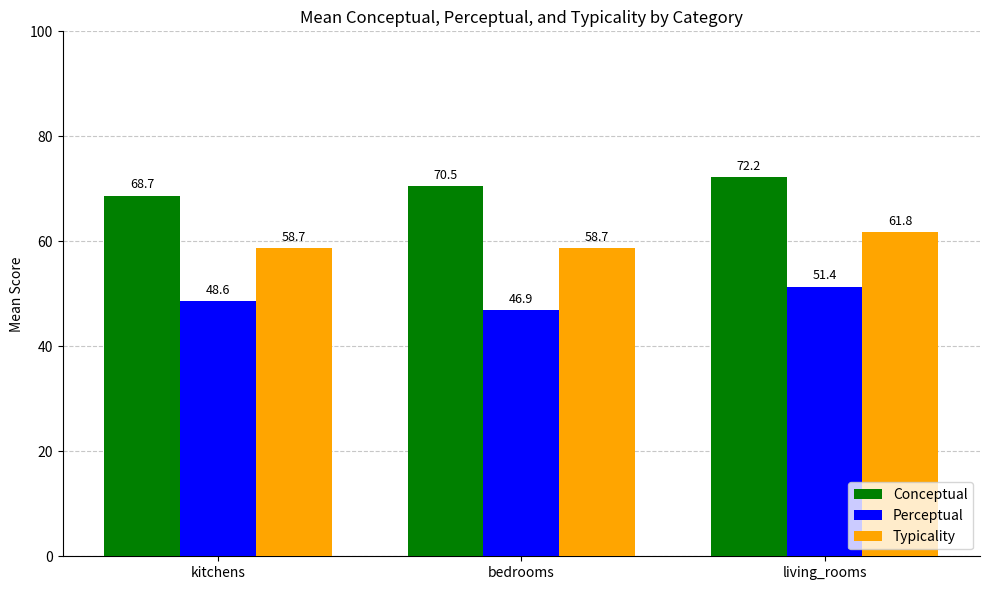

Which category has the lowest value in the Perceptual series?

bedrooms